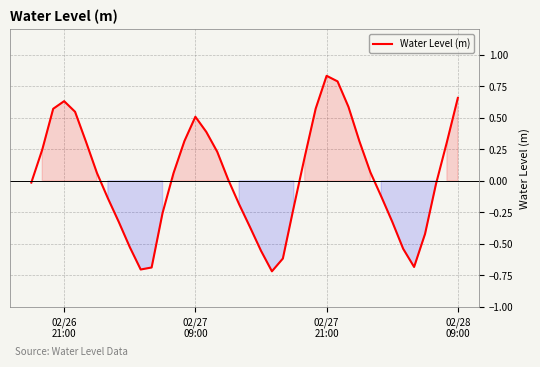

What is the difference between the maximum and minimum values?

1.5